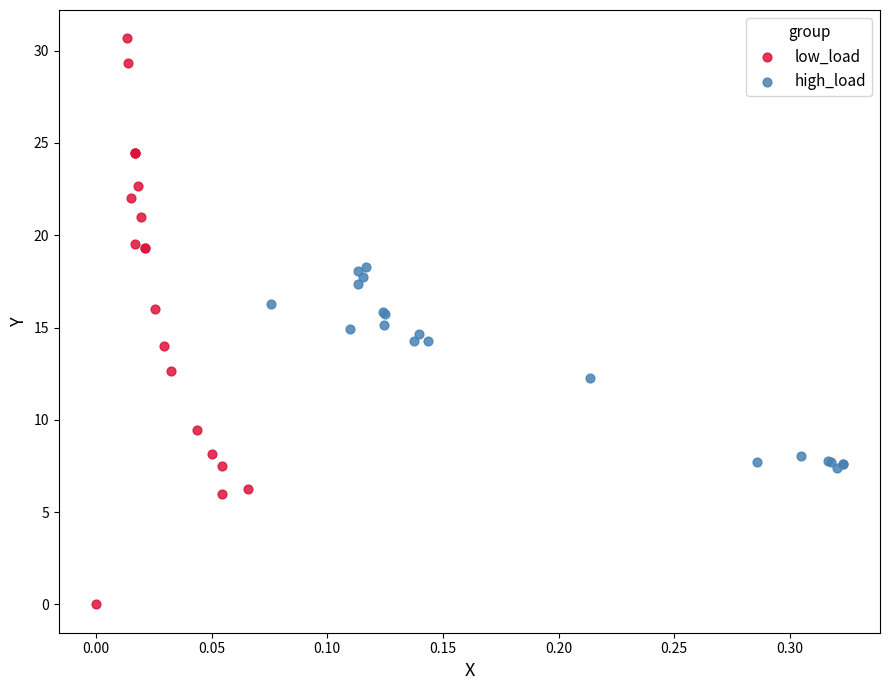

Which series contains the lowest Y value?

low_load